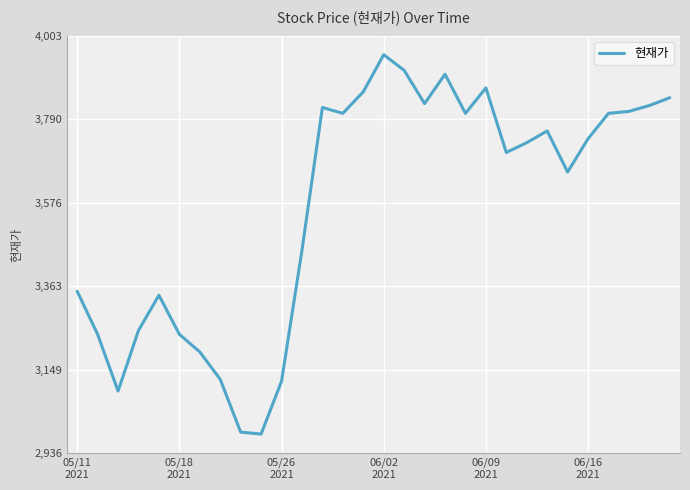

What is the difference between the maximum and minimum values?

970